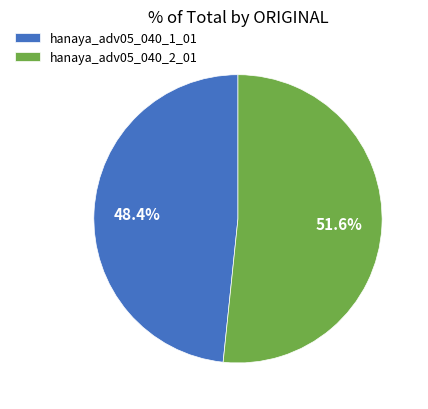

What percentage do hanaya_adv05_040_2_01 and hanaya_adv05_040_1_01 together represent?

100.0%